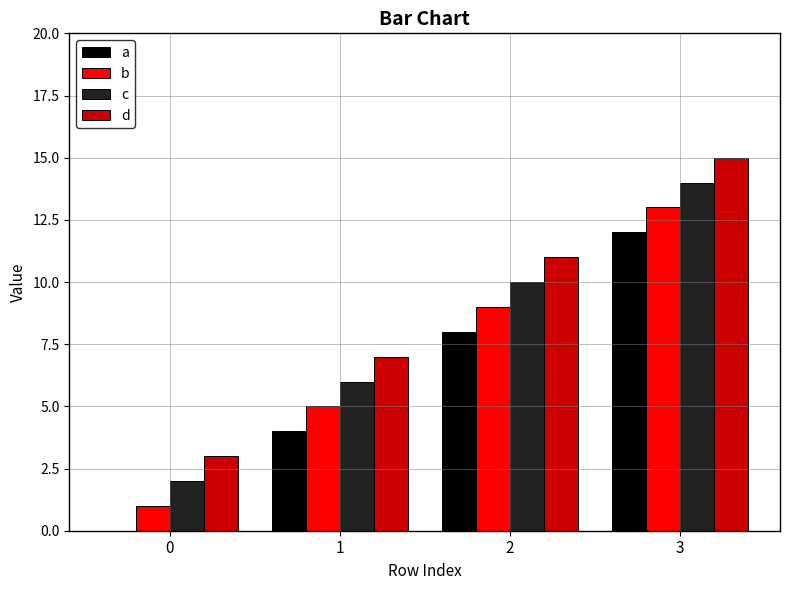

What is the sum of all b values?

28